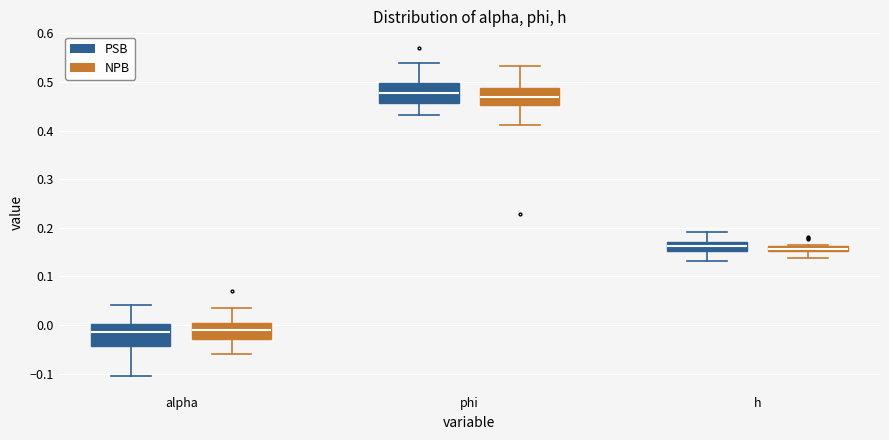

Where is the upper edge of the box for phi (PSB) on the y-axis? The values are not printed on the chart, so give them approximately, as read against the axis.

0.50